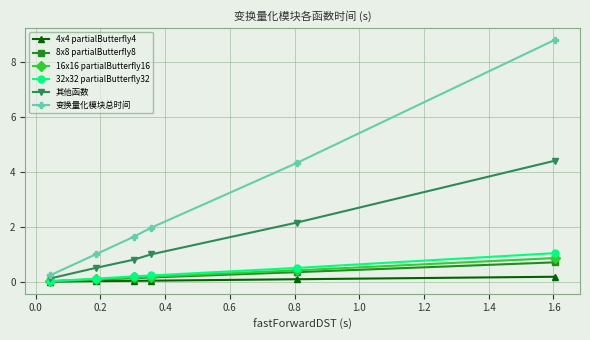

Which series has the widest spread of values?

变换量化模块总时间